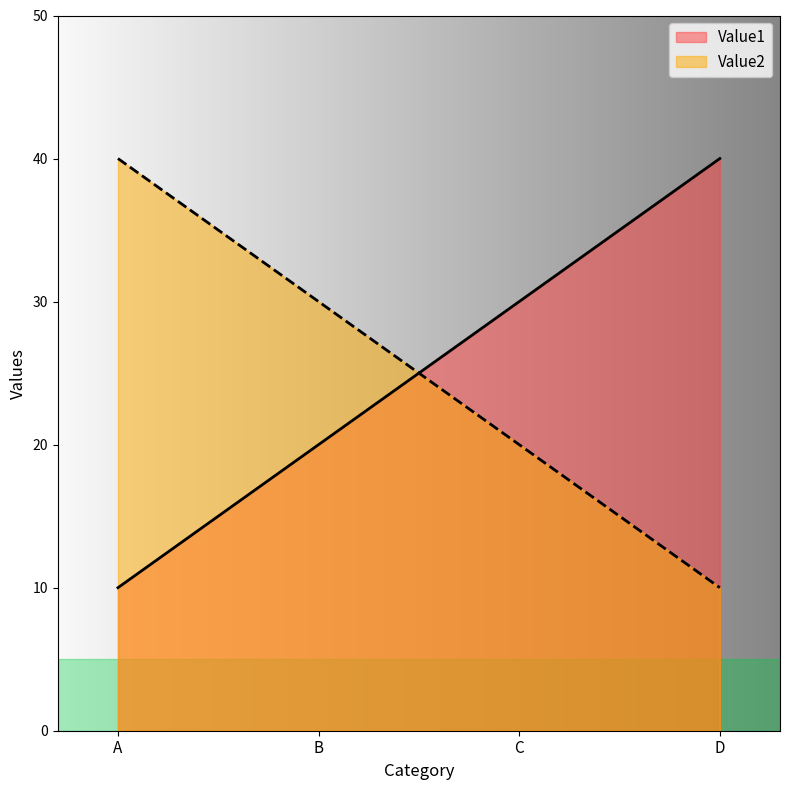

What is the maximum value shown in the chart?

40